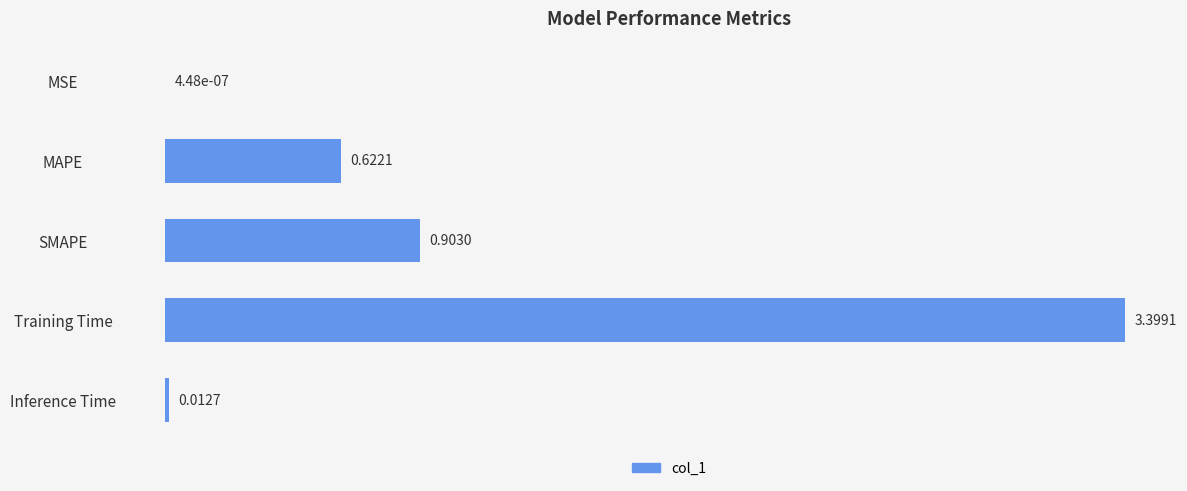

Which category has the highest value across all series?

Training Time